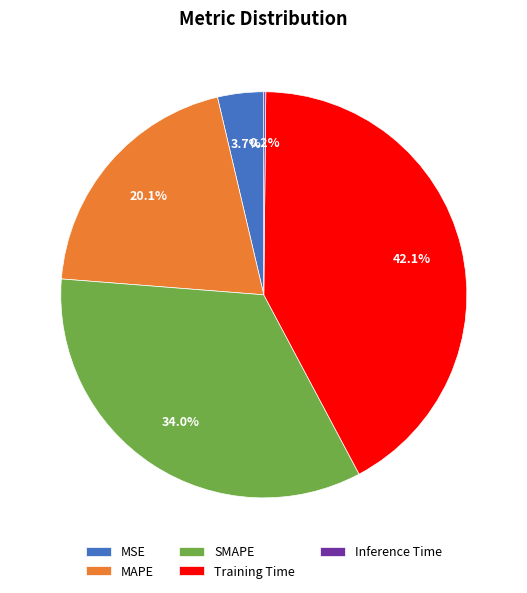

Between MAPE and MSE, which is larger?

MAPE